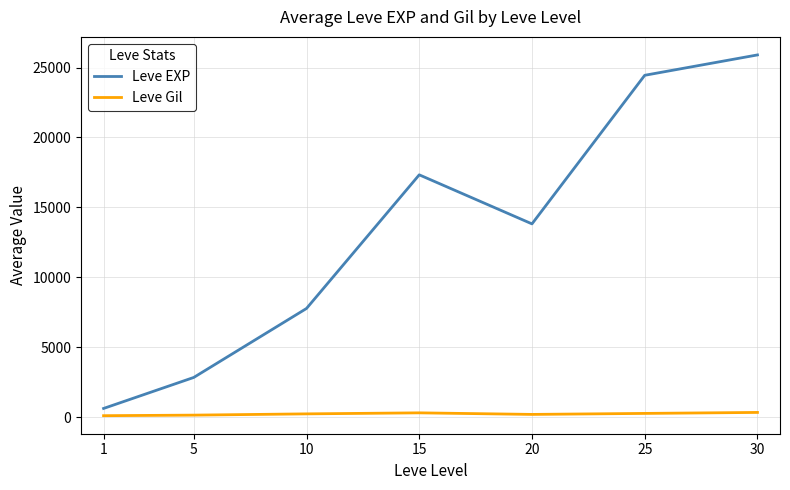

The value of Leve EXP at 15 is 31076.2. True or false?

False